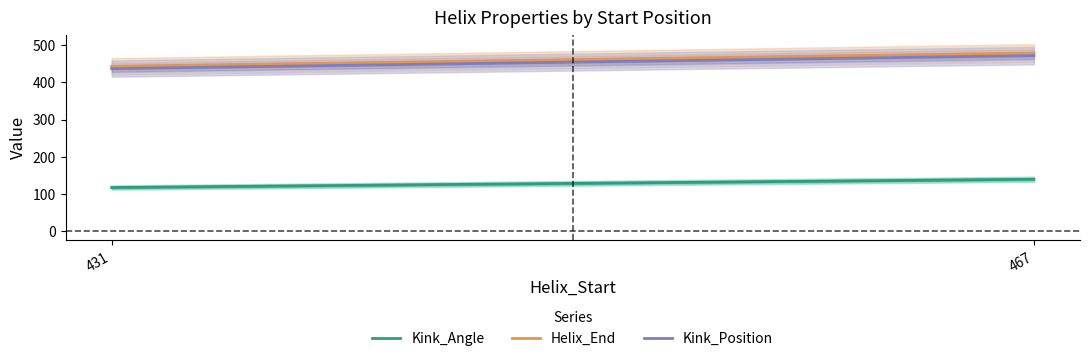

Which series has the largest range (max minus min)?

Helix_End